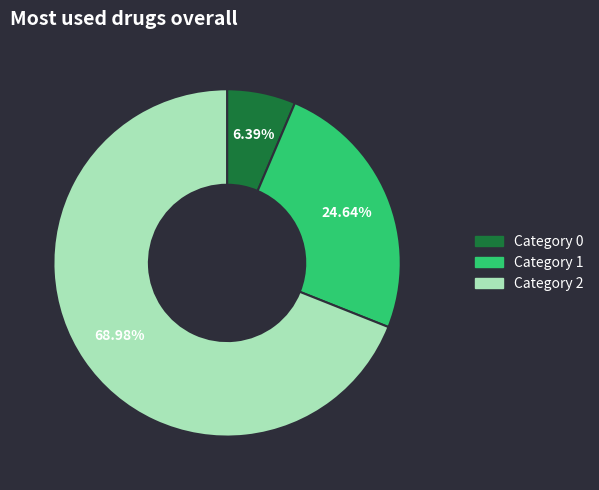

Is there any slice that represents more than half of the pie?

Yes